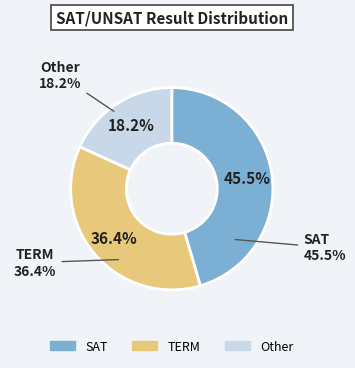

Is it true that TERM is 27% of the pie?

False